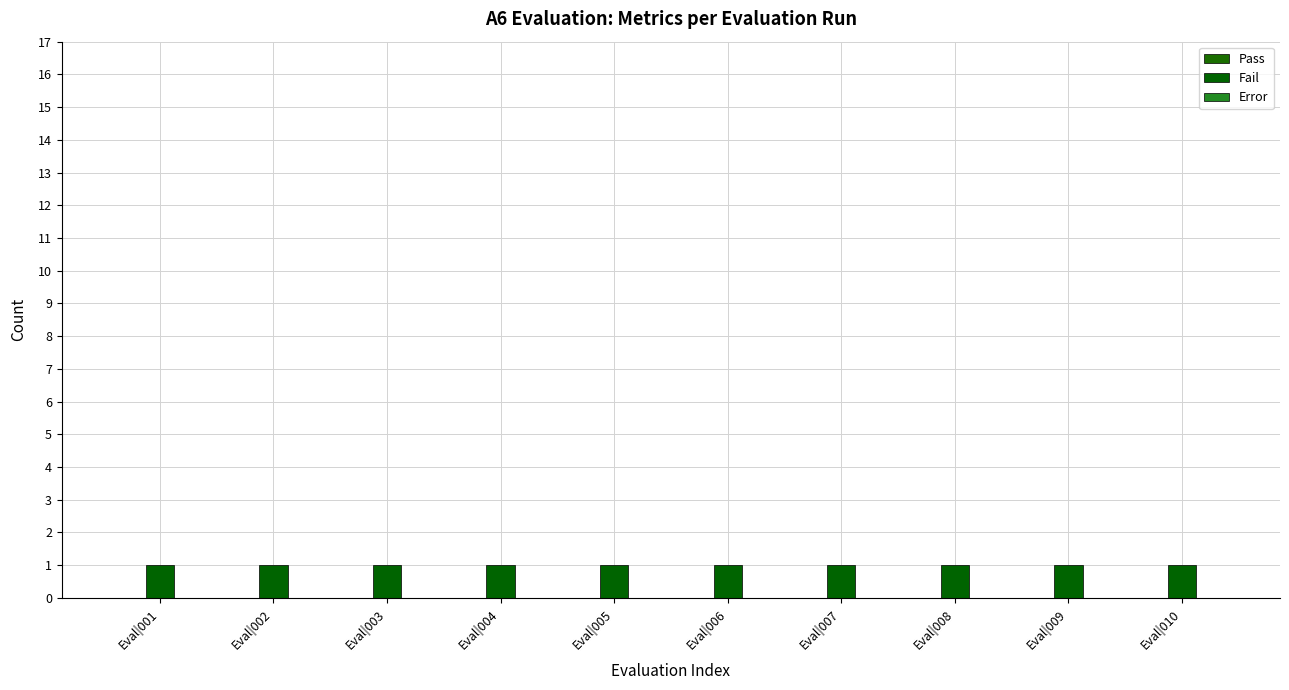

Which category has the lowest value across all series?

Eval|001